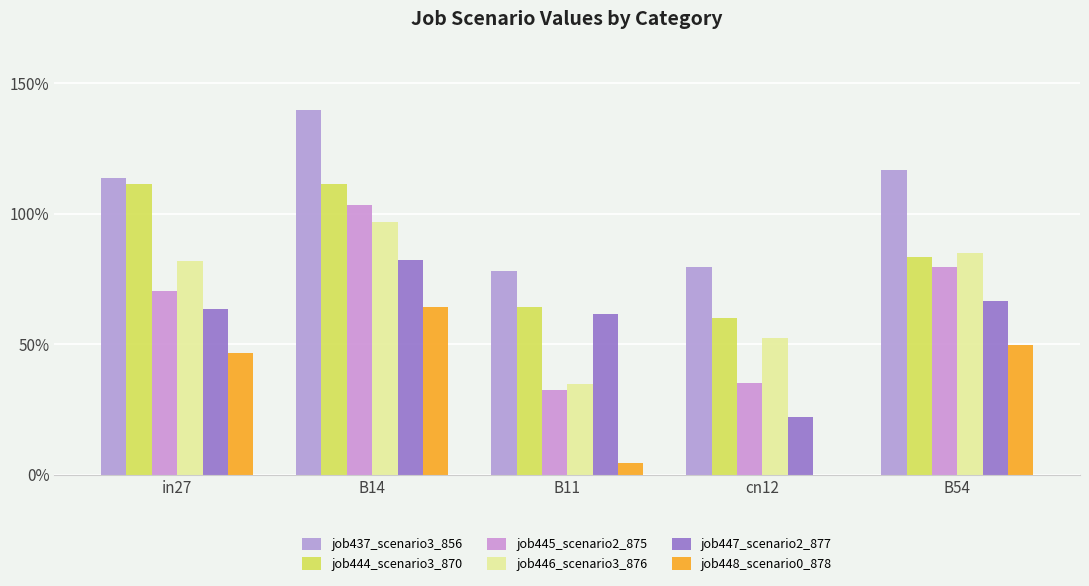

Are the bars horizontal?

No